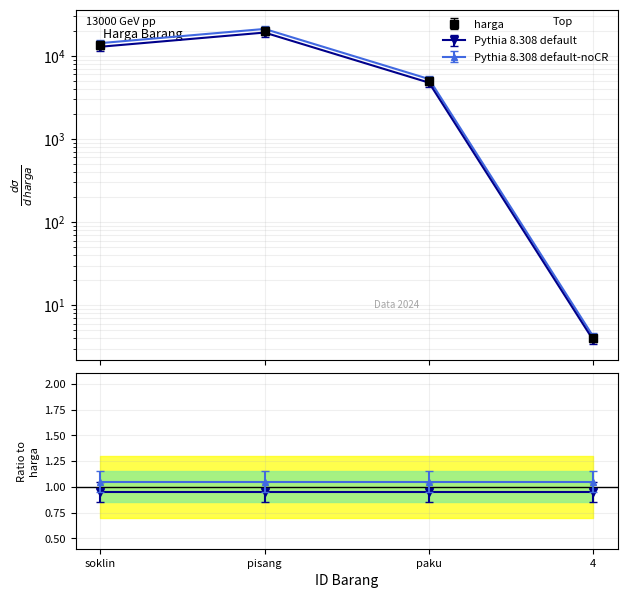

True or false: there are more than 0 points higher than both neighbors.

True